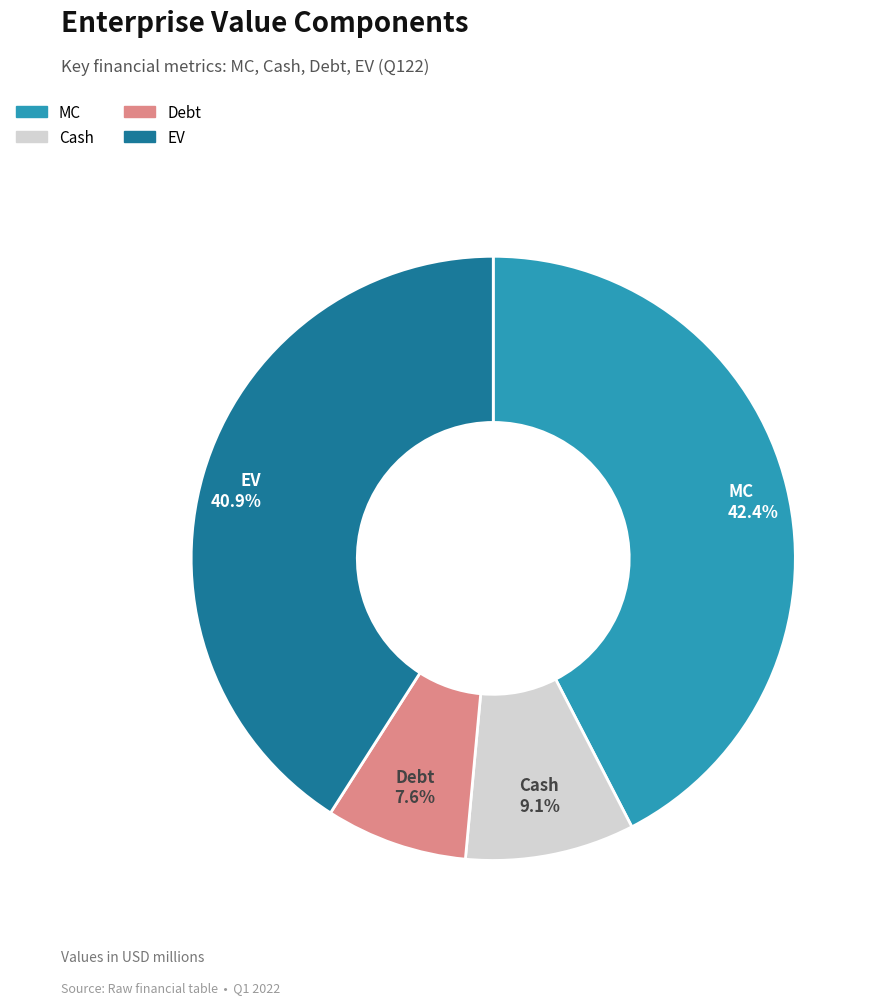

Does any single category account for the majority?

No